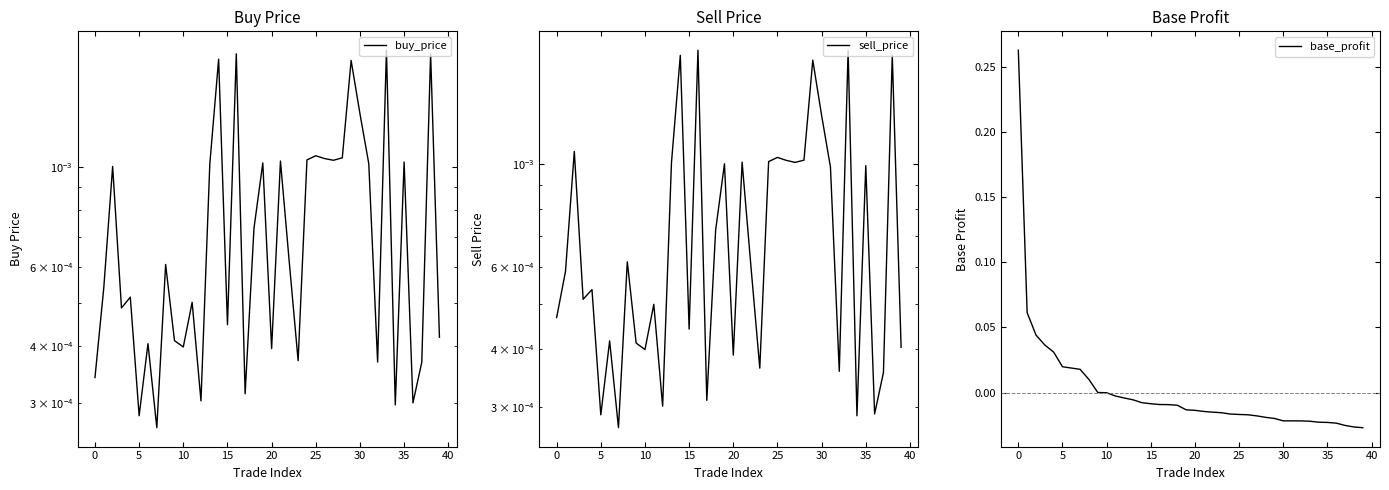

Reading right to left, transcribe all the data shown in this chart.

buy_price: 0.0	0.0	0.0	0.0	0.0	0.0	0.0	0.0	0.0	0.0	0.0	0.0	0.0	0.0	0.0	0.0	0.0	0.0	0.0	0.0	0.0	0.0	0.0	0.0	0.0	0.0	0.0	0.0	0.0	0.0	0.0	0.0	0.0	0.0	0.0	0.0	0.0	0.0	0.0	0.0
sell_price: 0.0	0.0	0.0	0.0	0.0	0.0	0.0	0.0	0.0	0.0	0.0	0.0	0.0	0.0	0.0	0.0	0.0	0.0	0.0	0.0	0.0	0.0	0.0	0.0	0.0	0.0	0.0	0.0	0.0	0.0	0.0	0.0	0.0	0.0	0.0	0.0	0.0	0.0	0.0	0.0
base_profit: -0.0	-0.0	-0.0	-0.0	-0.0	-0.0	-0.0	-0.0	-0.0	-0.0	-0.0	-0.0	-0.0	-0.0	-0.0	-0.0	-0.0	-0.0	-0.0	-0.0	-0.0	-0.0	-0.0	-0.0	-0.0	-0.0	-0.0	-0.0	-0.0	-0.0	0.0	0.0	0.0	0.0	0.0	0.0	0.0	0.0	0.1	0.3